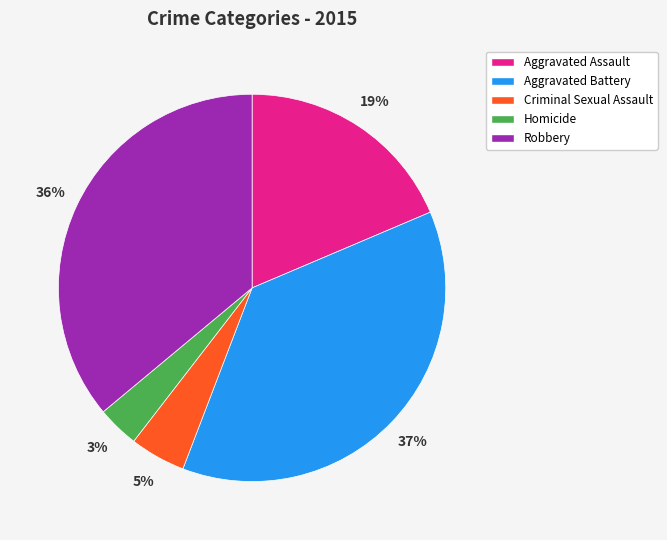

To the nearest percent, what is the average slice percentage?

20%